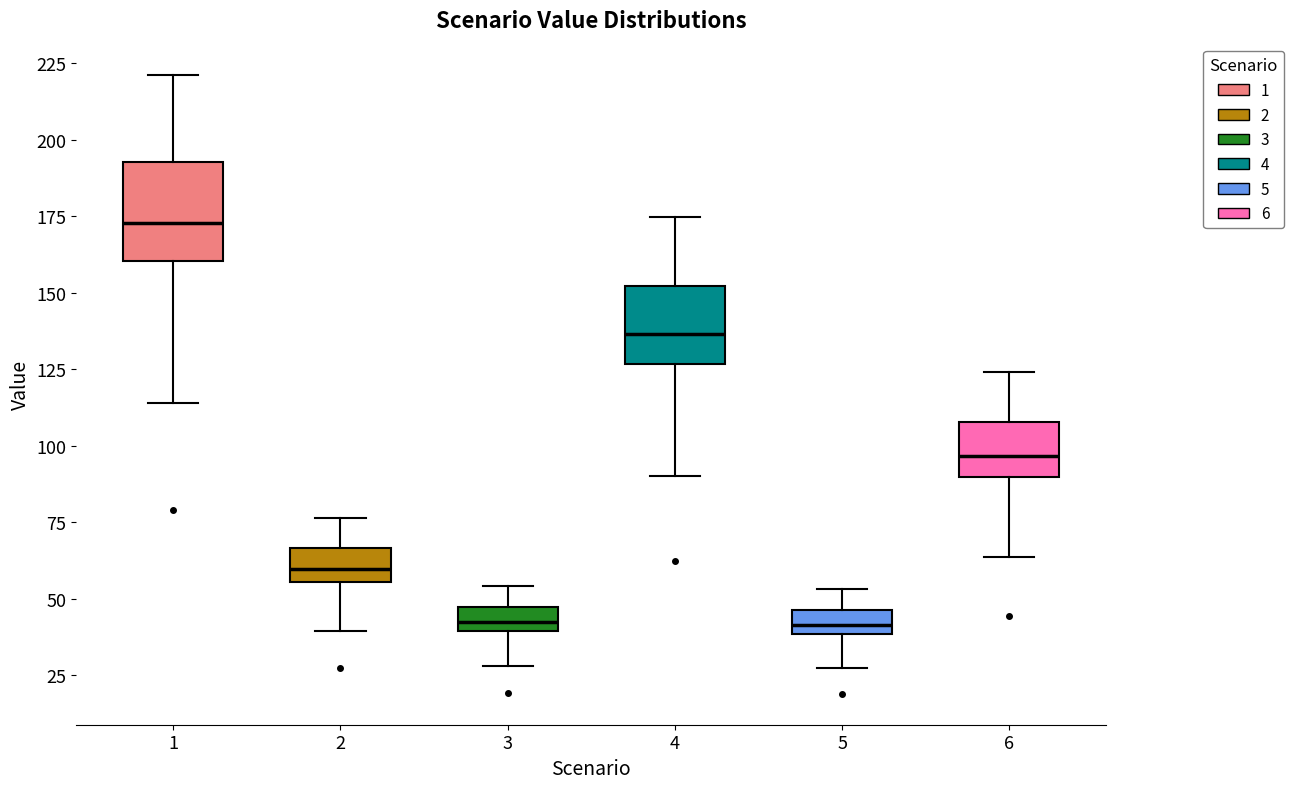

Reading left to right, read every box against the y-axis: the position of its median line, the range the box covers, and the ends of its whiskers. The values are not printed on the chart, so give them approximately, as read against the axis.

1: median 175, box 160 to 195, whiskers 115 to 220
2: median 60, box 55 to 65, whiskers 40 to 75
3: median 40 (inside the box), box 40 to 45, whiskers 30 to 55
4: median 135, box 125 to 150, whiskers 90 to 175
5: median 40 (inside the box), box 40 to 45, whiskers 25 to 55
6: median 95, box 90 to 110, whiskers 65 to 125